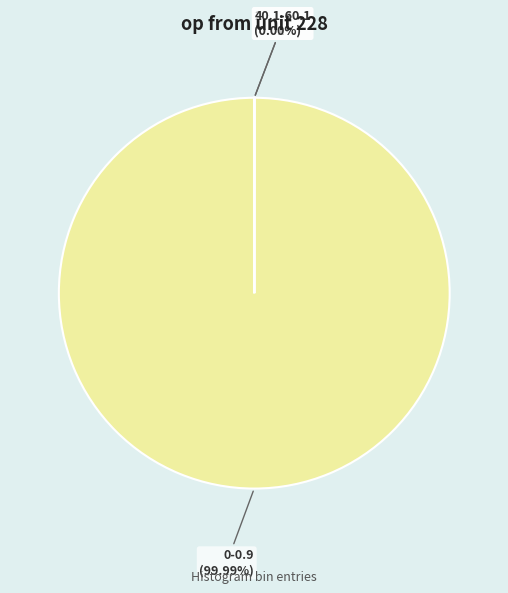

Which slice is the largest?

0-0.9